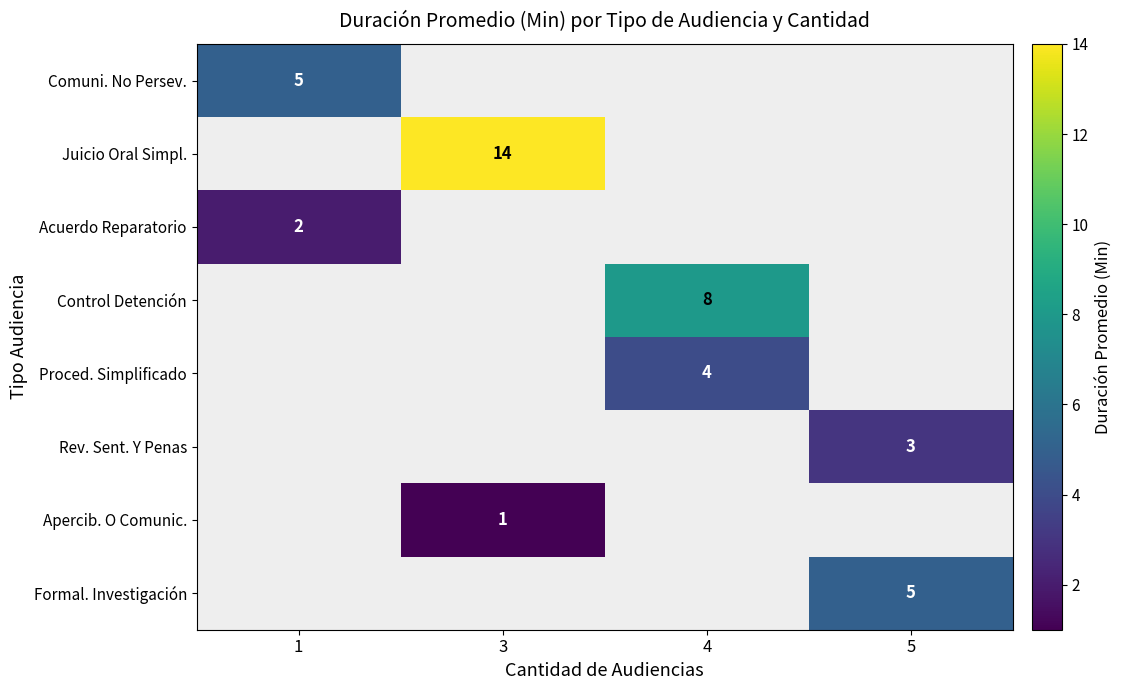

Count the number of categories in the chart.

4